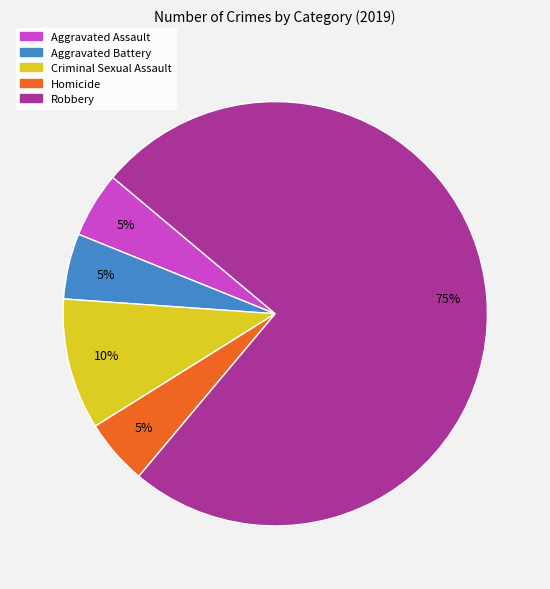

Do Homicide and Criminal Sexual Assault together represent more than half of the pie?

No